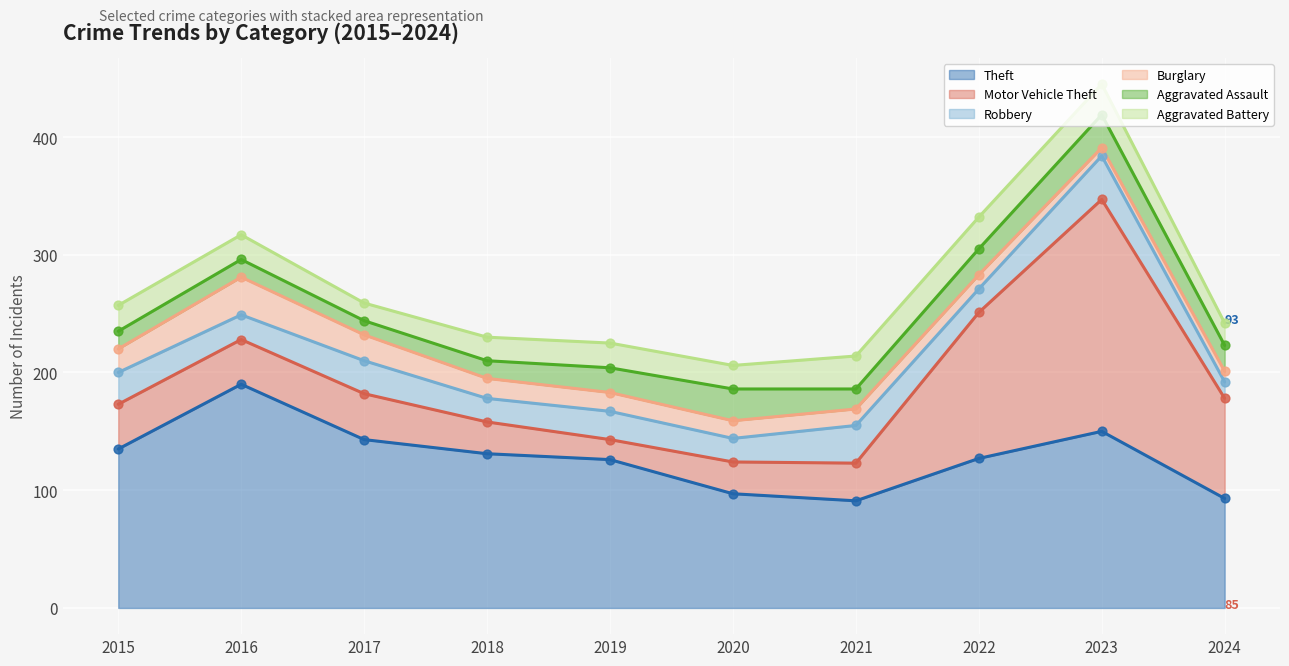

At which category is the sum across all series the highest?

2023